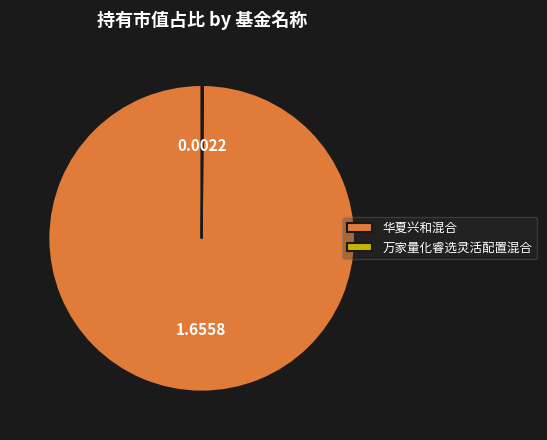

Which slice represents more than half of the pie?

华夏兴和混合